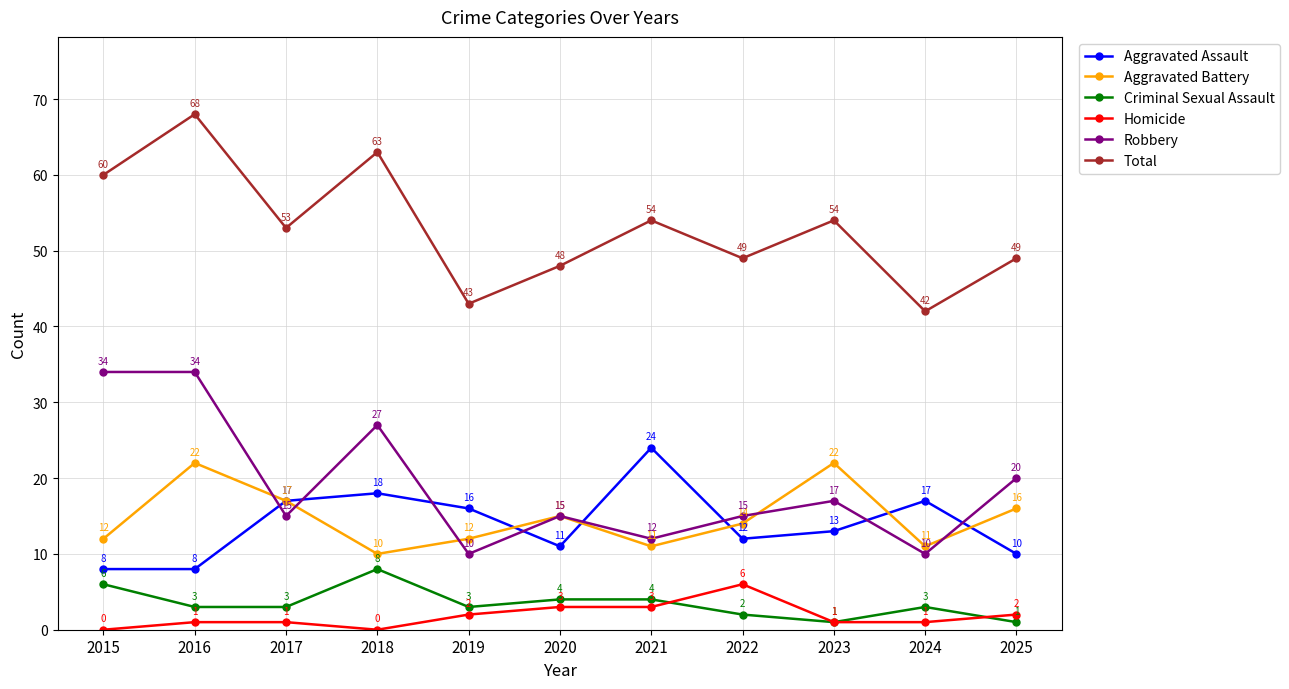

What value does the Homicide series have at 2017?

1